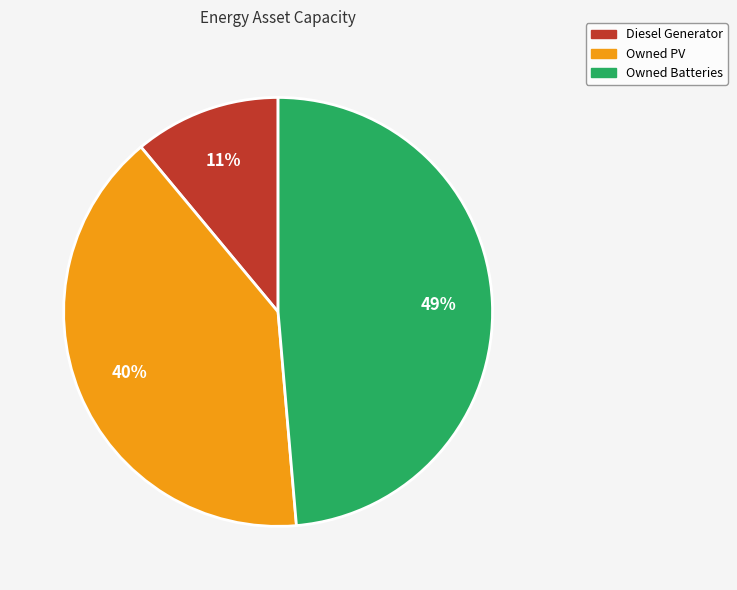

What percentage is the Owned Batteries slice, to the nearest percent?

49%